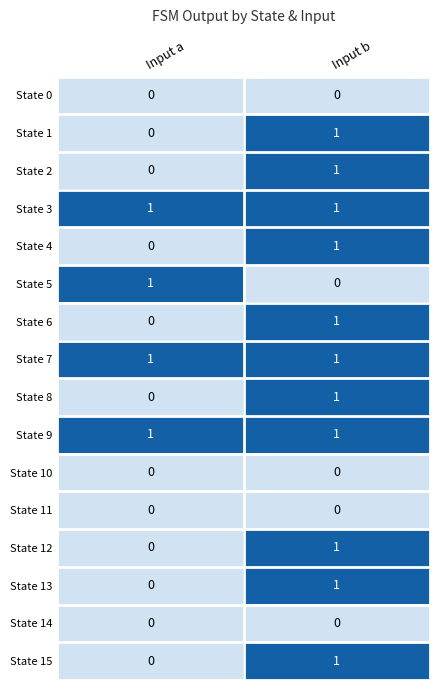

At how many categories does at least one series exceed 0?

2